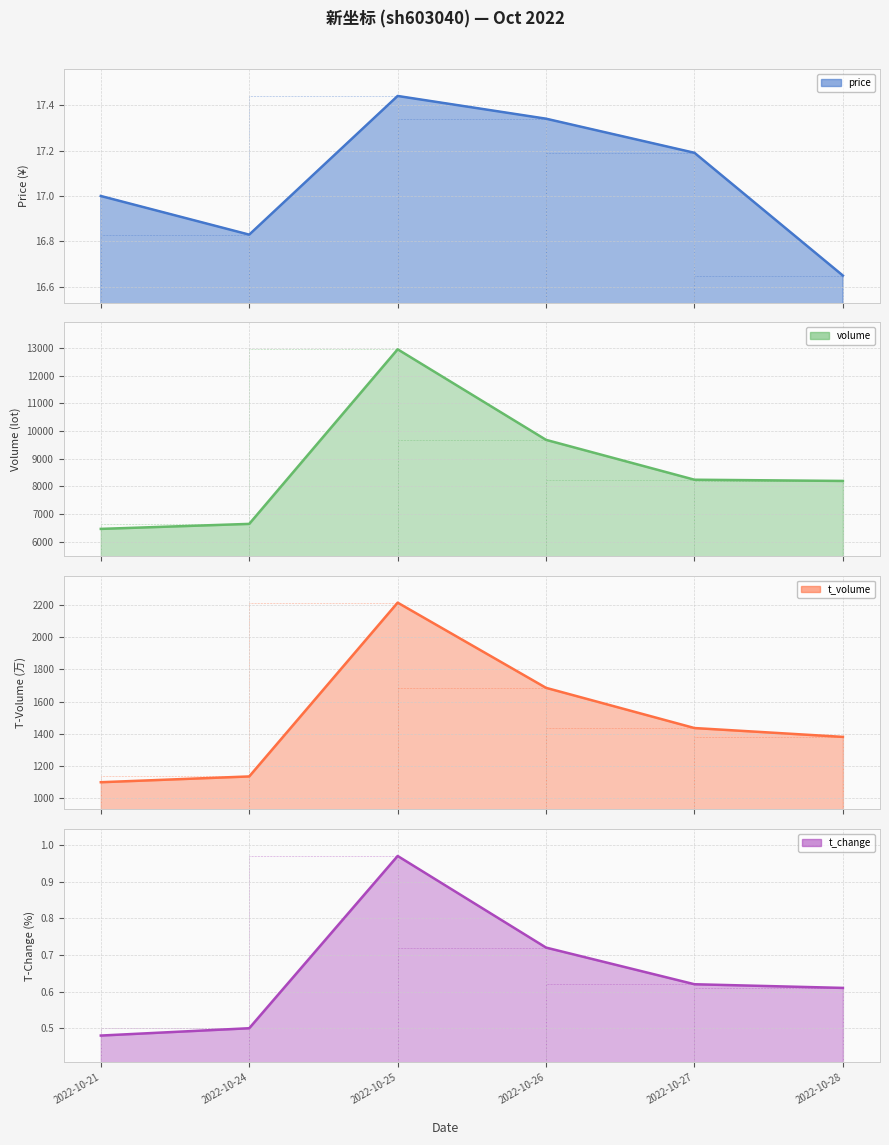

How many series are shown in this chart?

4